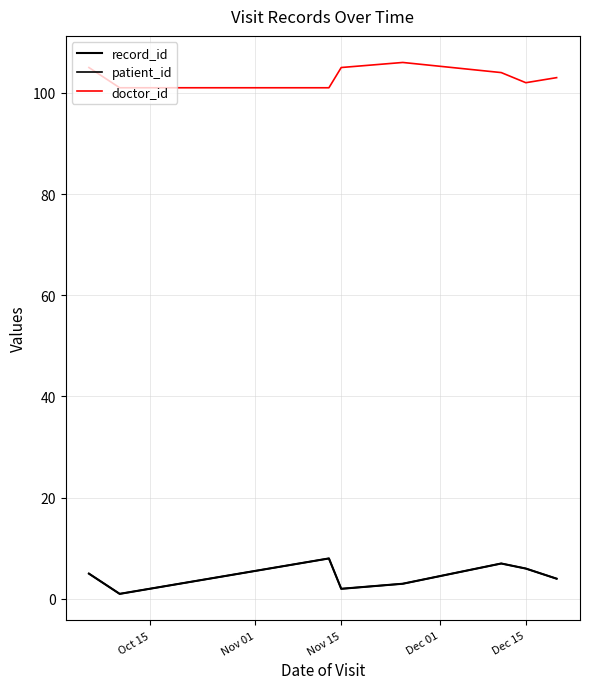

Is this an area chart (filled region under the line)?

No